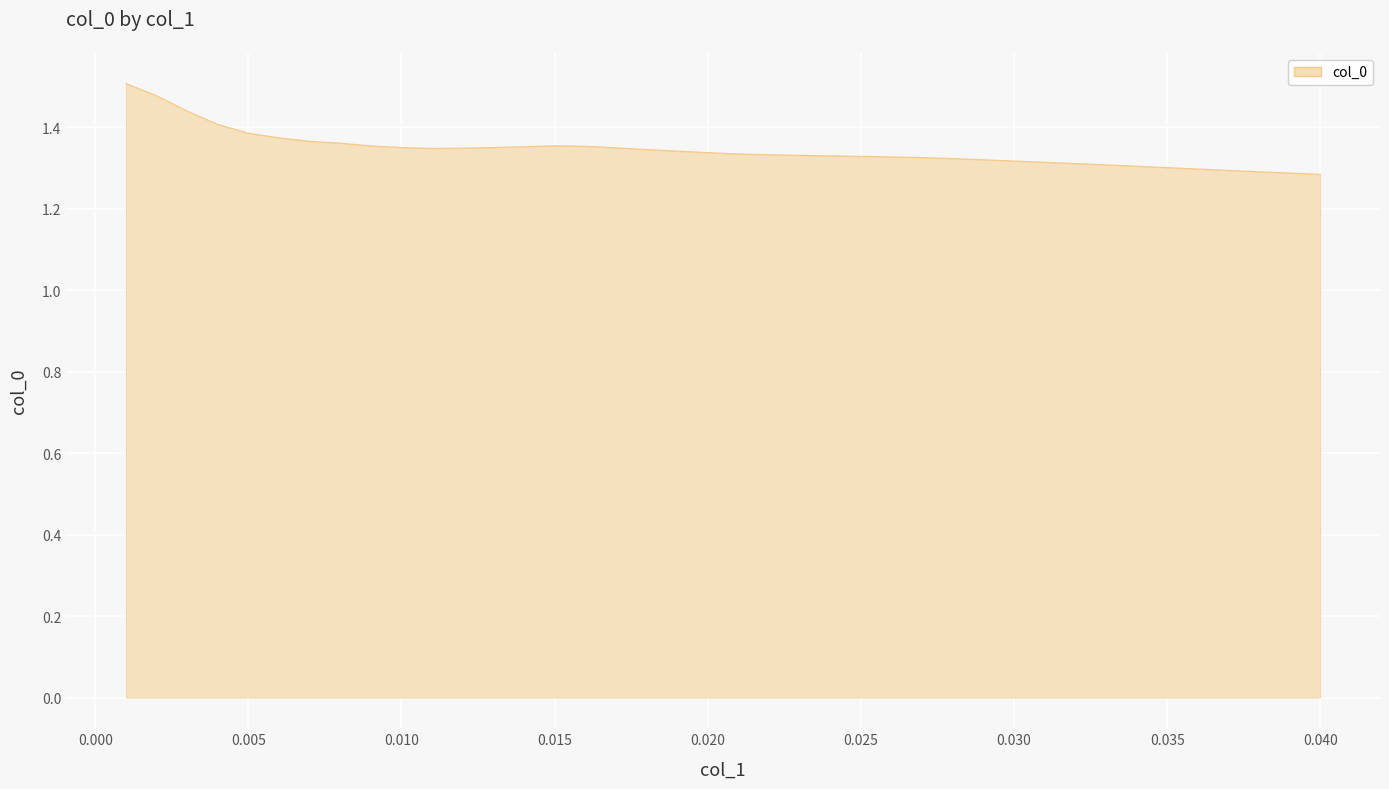

Reading left to right, list all the values displayed in this chart.

1.5	1.5	1.4	1.4	1.4	1.4	1.4	1.4	1.4	1.4	1.3	1.3	1.4	1.4	1.4	1.4	1.3	1.3	1.3	1.3	1.3	1.3	1.3	1.3	1.3	1.3	1.3	1.3	1.3	1.3	1.3	1.3	1.3	1.3	1.3	1.3	1.3	1.3	1.3	1.3